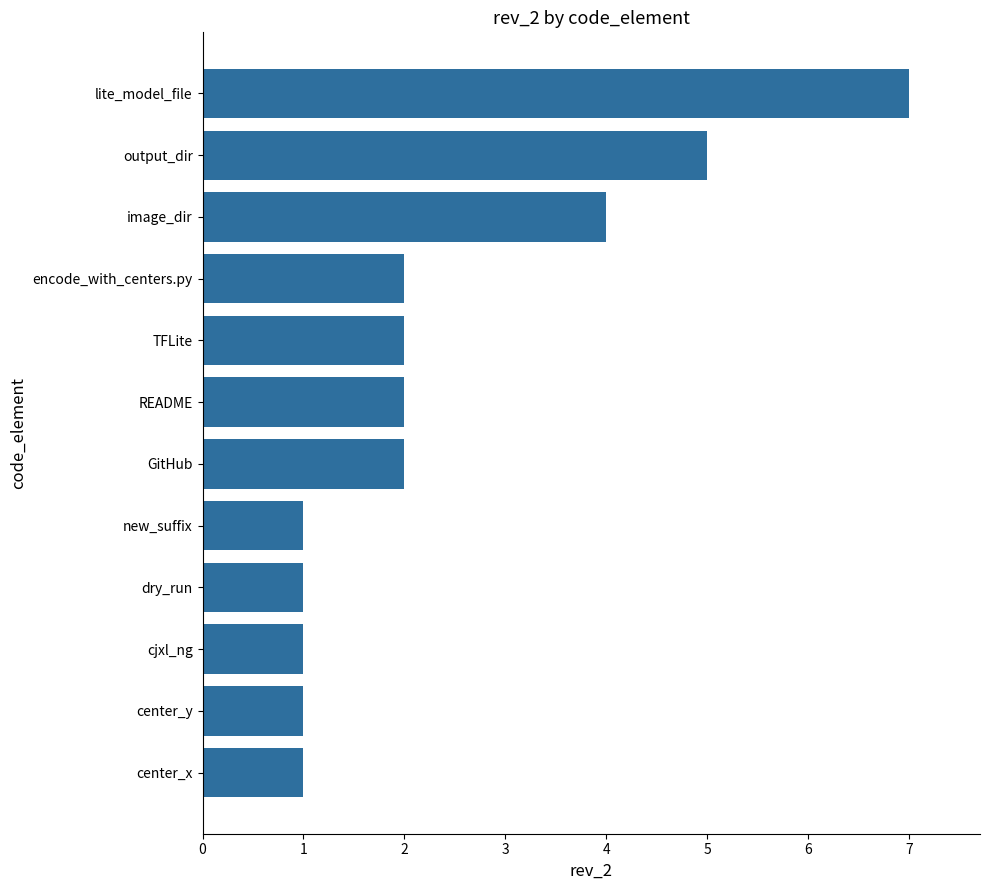

What is the change in value from new_suffix to README?

+1